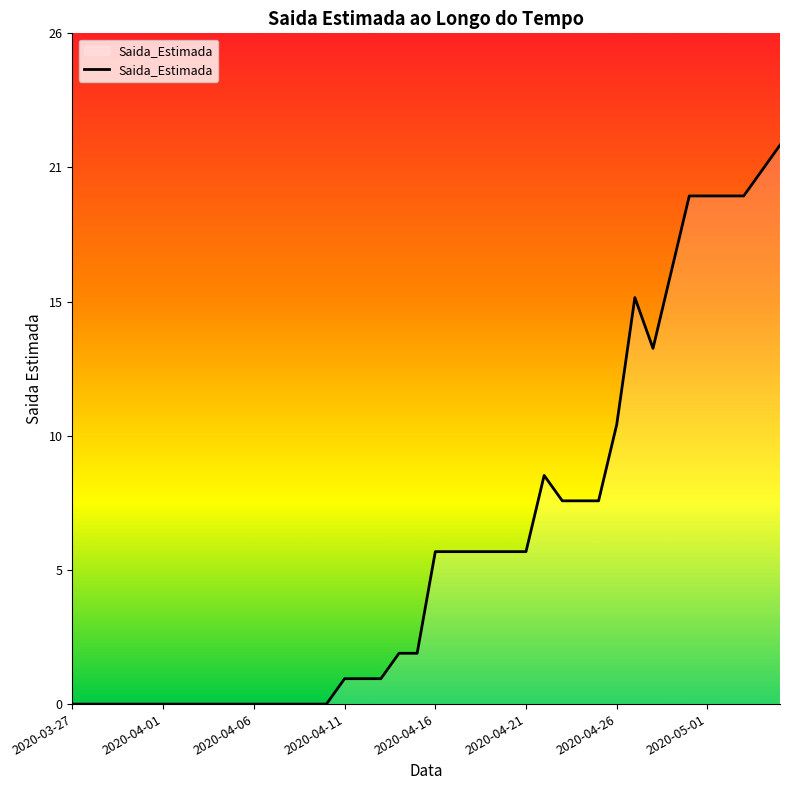

Is this an area chart (filled region under the line)?

Yes